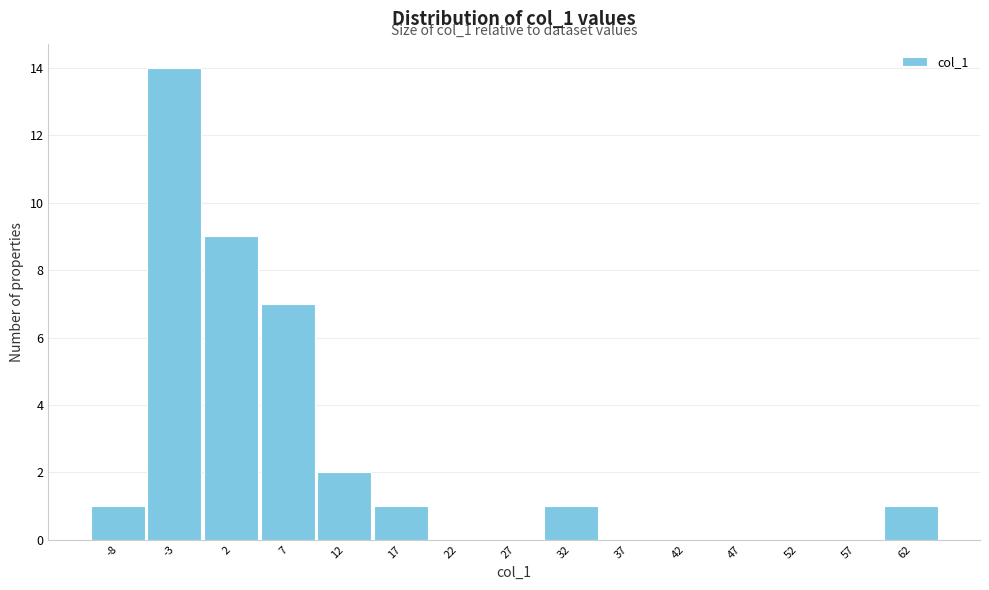

Reading left to right, transcribe all the data shown in this chart.

-8=1	-3=14	2=9	7=7	12=2	17=1	22=0	27=0	32=1	37=0	42=0	47=0	52=0	57=0	62=1